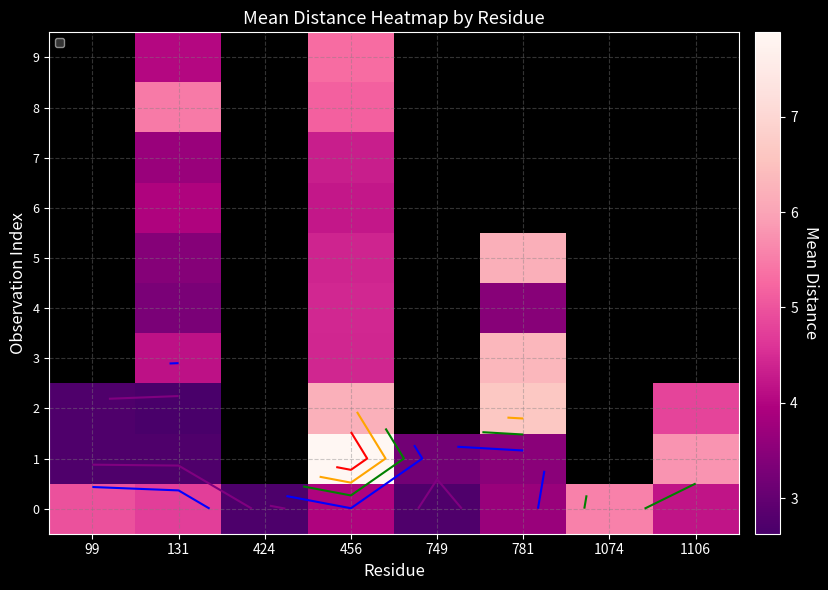

List the labels in order of 0 value, smallest first.

424, 749, 781, 456, 1106, 131, 99, 1074